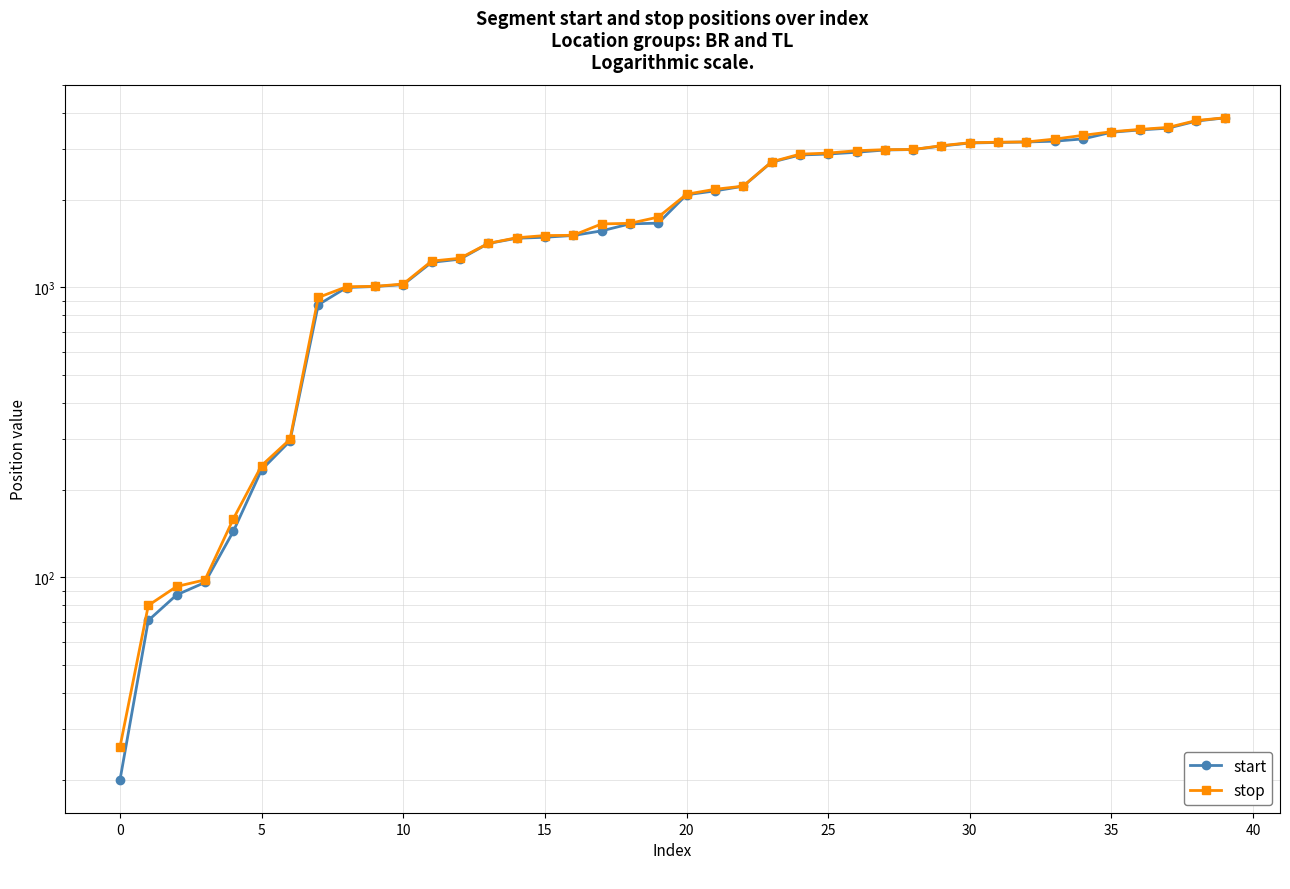

How many data points does each series have?

40